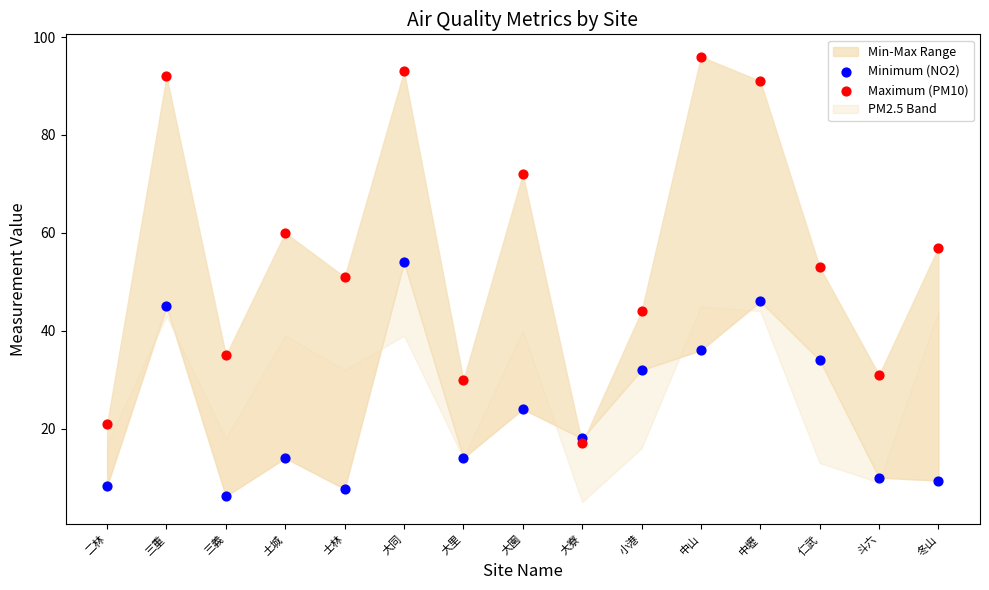

Which series contains the lowest Y value?

Minimum (NO2)